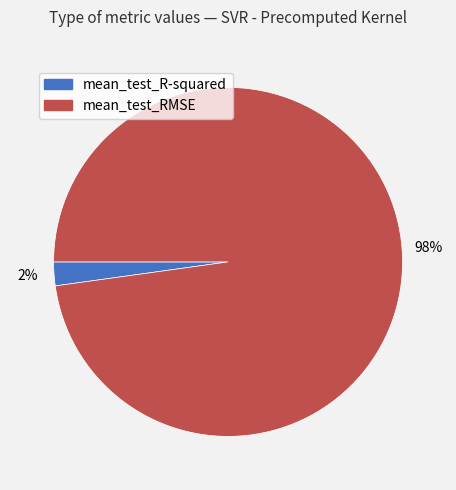

What is the smallest slice in the pie chart?

mean_test_R-squared